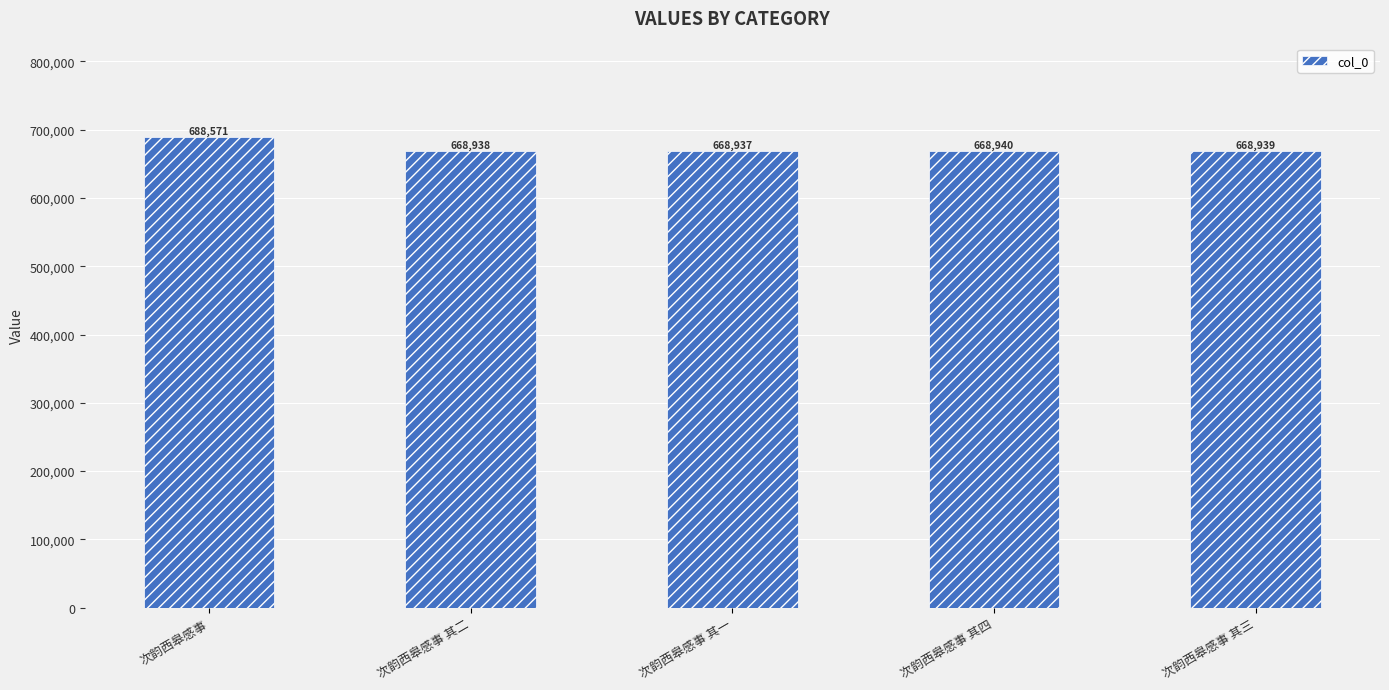

At which label does the data first exceed 668939?

次韵西皋感事